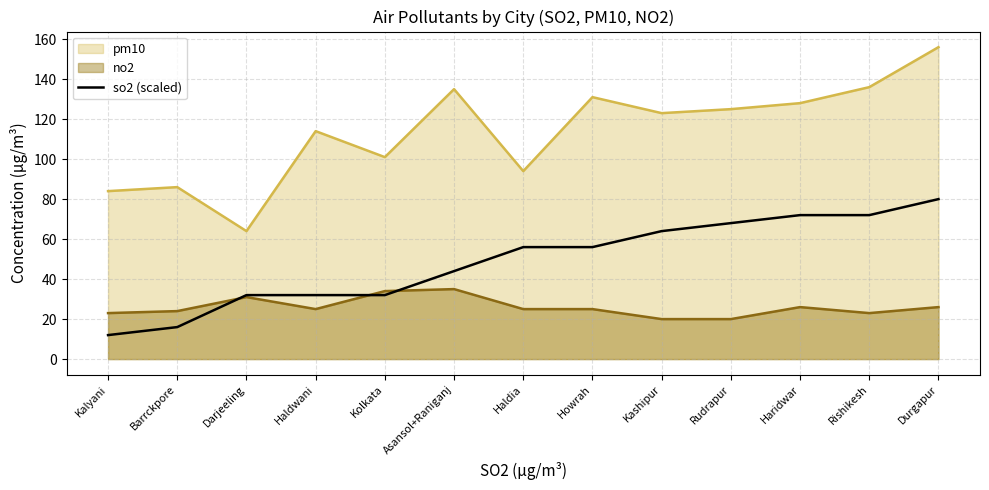

True or false: there are more than 2 points higher than both neighbors.

False